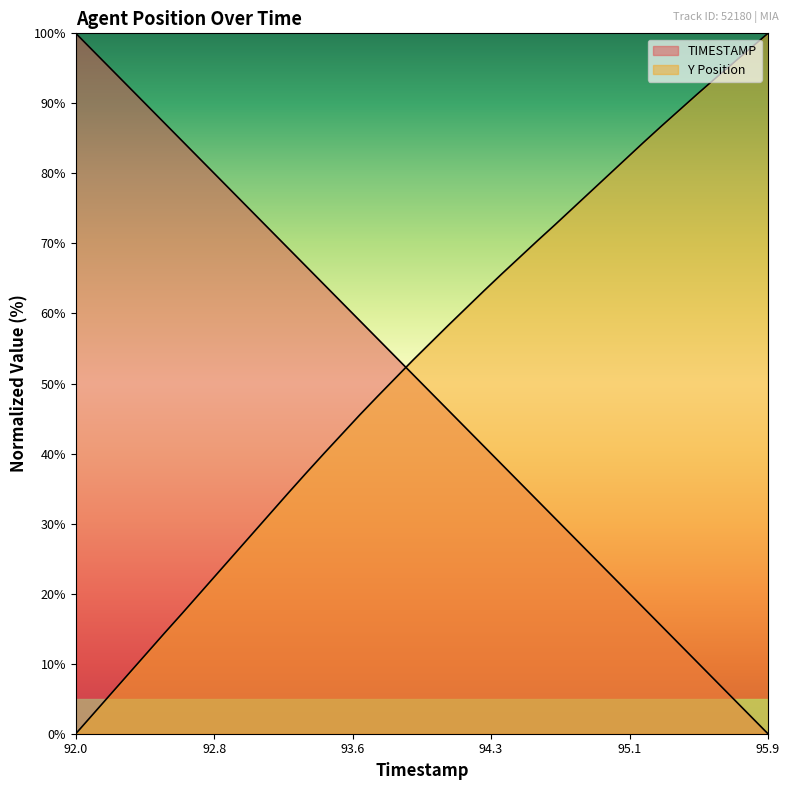

Reading left to right, transcribe all the data shown in this chart.

TIMESTAMP: 100.0	97.4	94.9	92.3	89.7	87.2	84.6	82.1	79.5	76.9	74.4	71.8	69.2	66.7	64.1	61.5	59.0	56.4	53.8	51.3	48.7	46.2	43.6	41.0	38.5	35.9	33.3	30.8	28.2	25.6	23.1	20.5	17.9	15.4	12.8	10.3	7.7	5.1	2.6	0.0
Y: 0.0	2.9	5.7	8.6	11.5	14.4	17.2	20.1	23.0	25.8	28.7	31.6	34.4	37.3	40.1	42.8	45.5	48.2	50.8	53.3	55.8	58.3	60.8	63.2	65.6	68.0	70.4	72.7	75.0	77.4	79.7	82.1	84.4	86.8	89.0	91.3	93.5	95.7	97.8	100.0